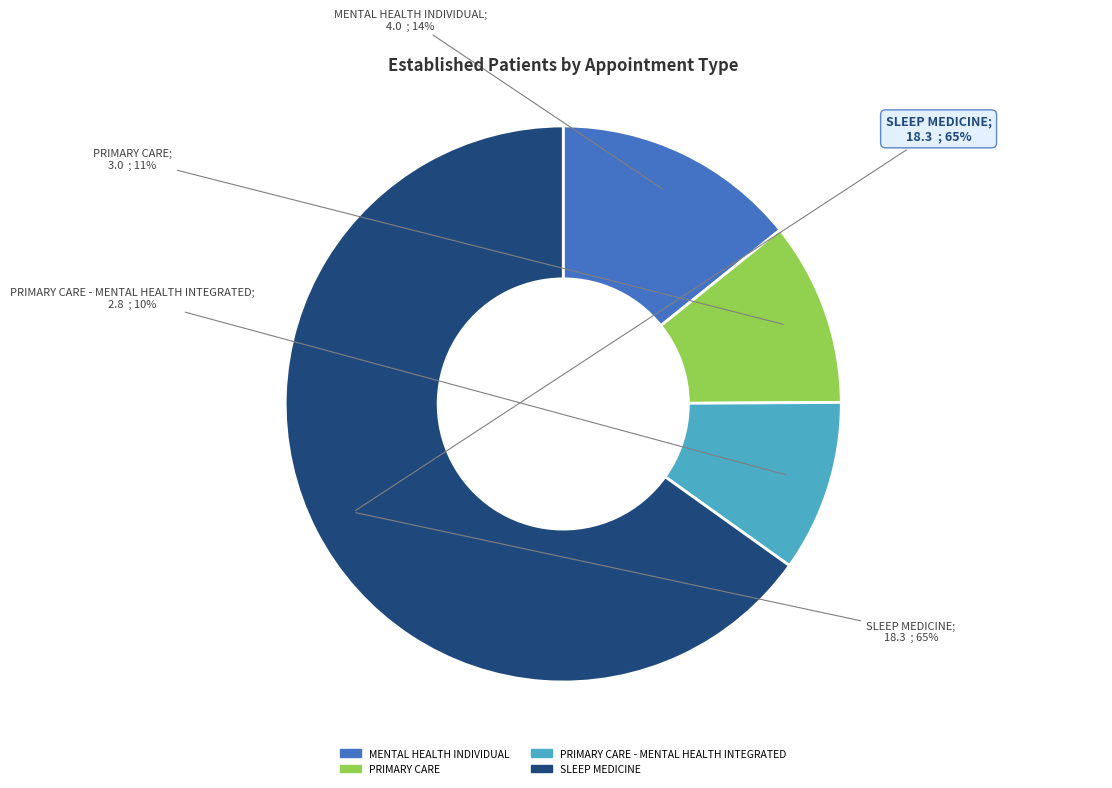

Which slice is the largest?

SLEEP MEDICINE